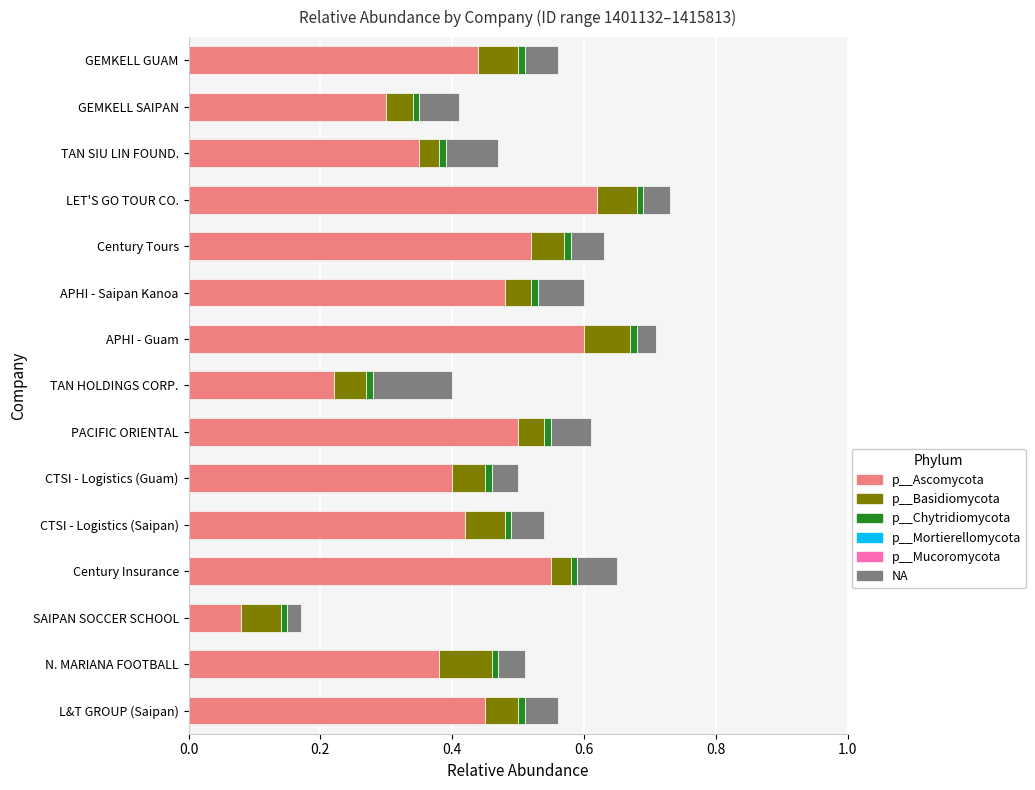

The value of p__Ascomycota at SAIPAN SOCCER SCHOOL is 0.0. True or false?

False